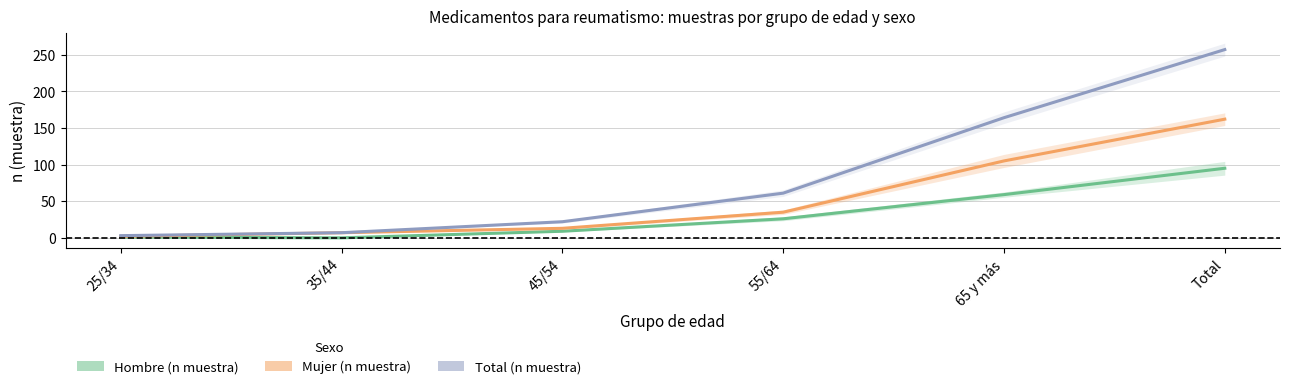

Which series changed the most between 35/44 and 65 y más?

Total (n muestra)